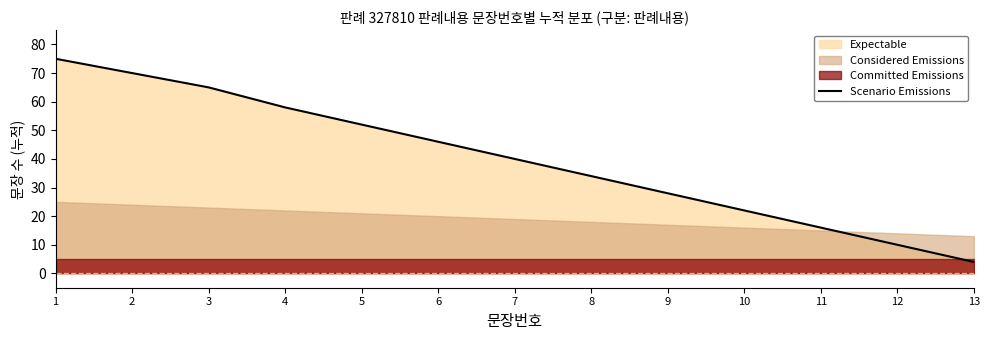

How many lines are shown in the chart?

1